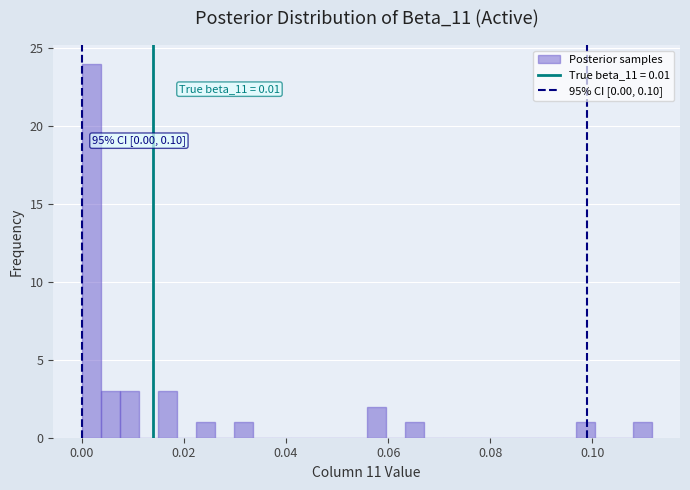

Around what value on the x-axis is the tallest bar? Give the approximate position of its centre, as read against the axis.

0.002